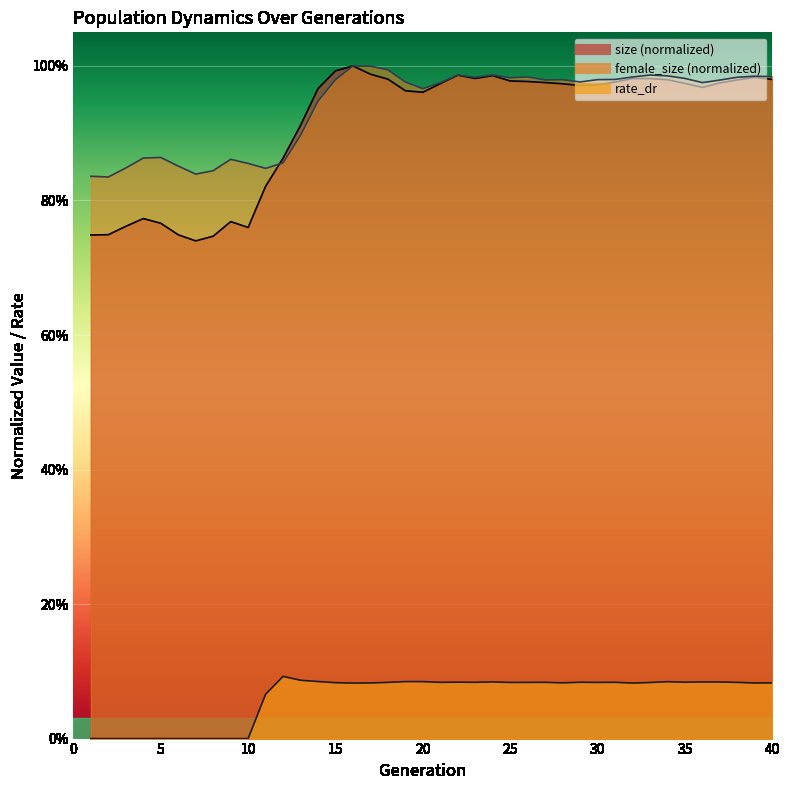

Reading left to right, what are all the values shown in this chart?

size: 1=0.7	2=0.7	3=0.8	4=0.8	5=0.8	6=0.7	7=0.7	8=0.7	9=0.8	10=0.8	11=0.8	12=0.9	13=0.9	14=1.0	15=1.0	16=1.0	17=1.0	18=1.0	19=1.0	20=1.0	21=1.0	22=1.0	23=1.0	24=1.0	25=1.0	26=1.0	27=1.0	28=1.0	29=1.0	30=1.0	31=1.0	32=1.0	33=1.0	34=1.0	35=1.0	36=1.0	37=1.0	38=1.0	39=1.0	40=1.0
female_size: 1=0.8	2=0.8	3=0.8	4=0.9	5=0.9	6=0.9	7=0.8	8=0.8	9=0.9	10=0.9	11=0.8	12=0.9	13=0.9	14=0.9	15=1.0	16=1.0	17=1.0	18=1.0	19=1.0	20=1.0	21=1.0	22=1.0	23=1.0	24=1.0	25=1.0	26=1.0	27=1.0	28=1.0	29=1.0	30=1.0	31=1.0	32=1.0	33=1.0	34=1.0	35=1.0	36=1.0	37=1.0	38=1.0	39=1.0	40=1.0
rate_dr: 1=0.0	2=0.0	3=0.0	4=0.0	5=0.0	6=0.0	7=0.0	8=0.0	9=0.0	10=0.0	11=0.1	12=0.1	13=0.1	14=0.1	15=0.1	16=0.1	17=0.1	18=0.1	19=0.1	20=0.1	21=0.1	22=0.1	23=0.1	24=0.1	25=0.1	26=0.1	27=0.1	28=0.1	29=0.1	30=0.1	31=0.1	32=0.1	33=0.1	34=0.1	35=0.1	36=0.1	37=0.1	38=0.1	39=0.1	40=0.1